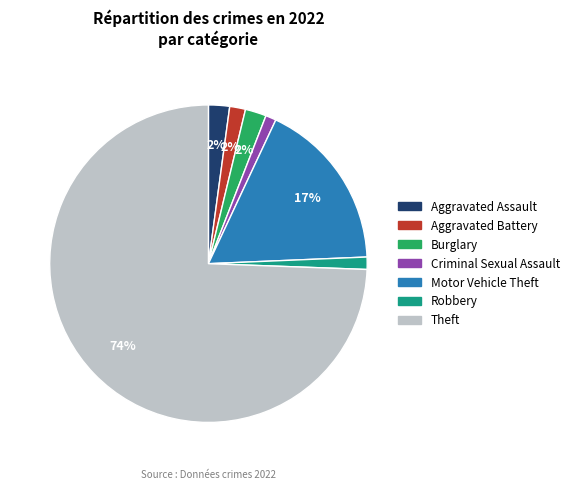

Combined, do Aggravated Assault and Robbery account for over 50%?

No